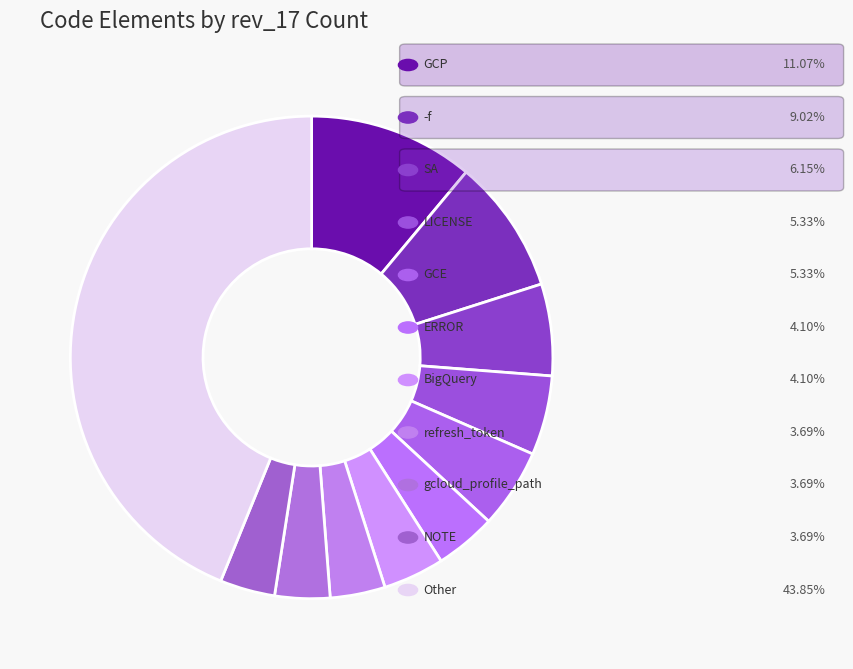

How many segments does this pie chart have?

11